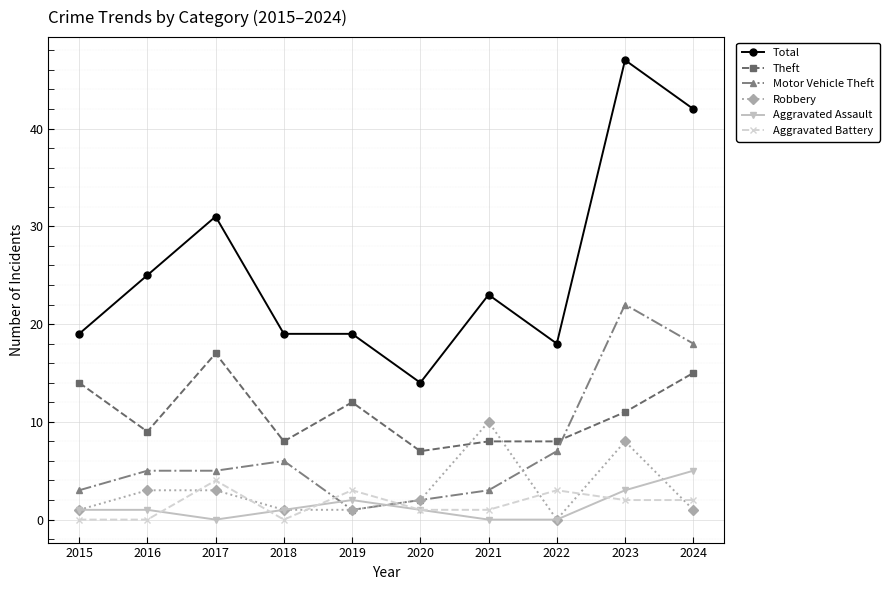

Which series has the largest range (max minus min)?

Total